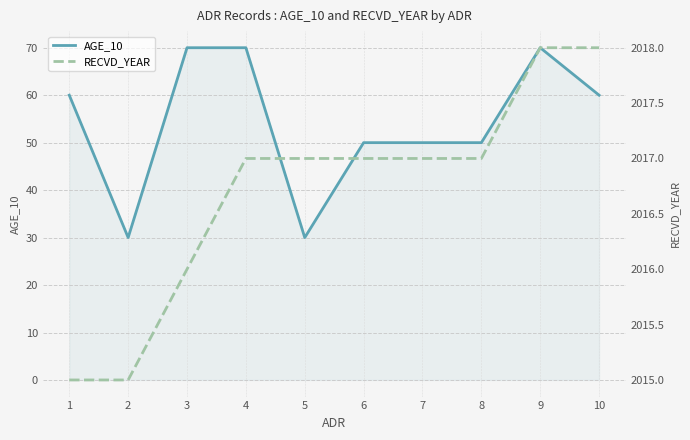

What is the total value across all series at 6?

2067